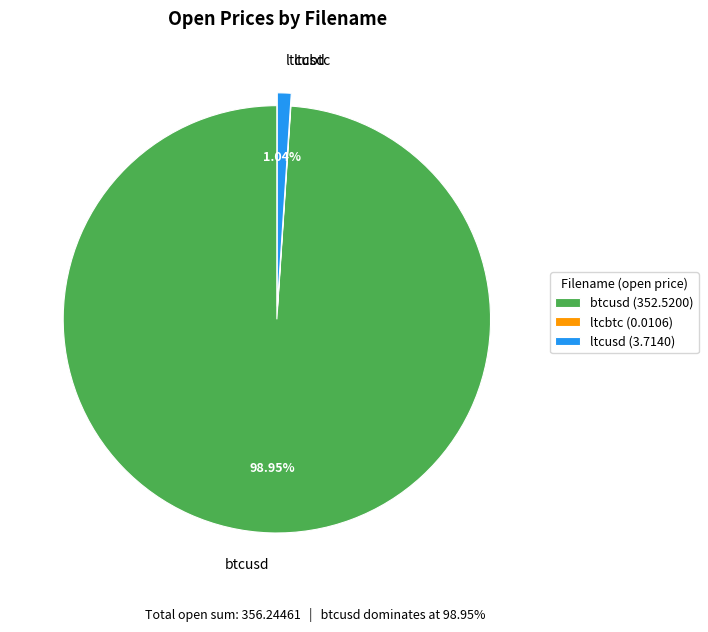

Does any single category account for the majority?

Yes